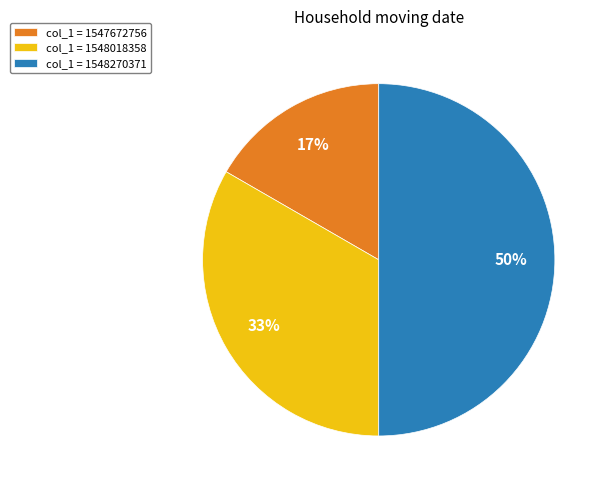

Which category has the smallest portion of the pie?

col_1 = 1547672756